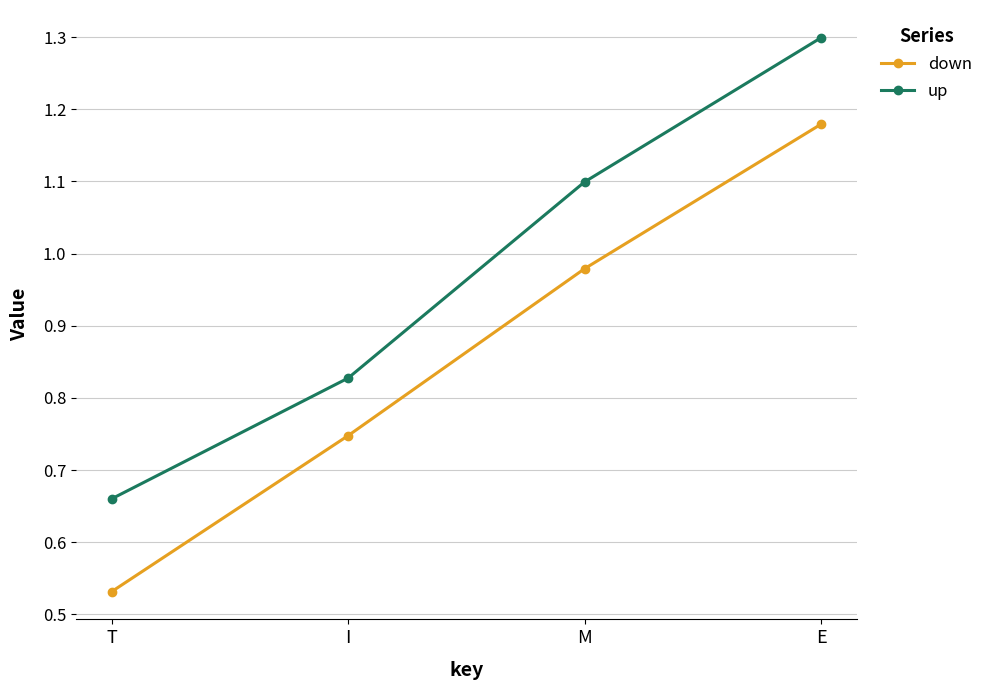

At how many categories does at least one series exceed 0?

4